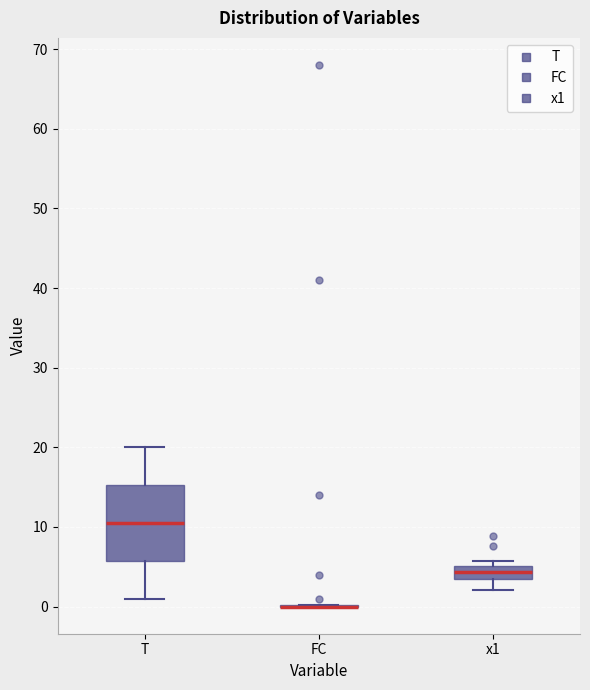

Where is the upper edge of the box for x1 on the y-axis? The values are not printed on the chart, so give them approximately, as read against the axis.

5